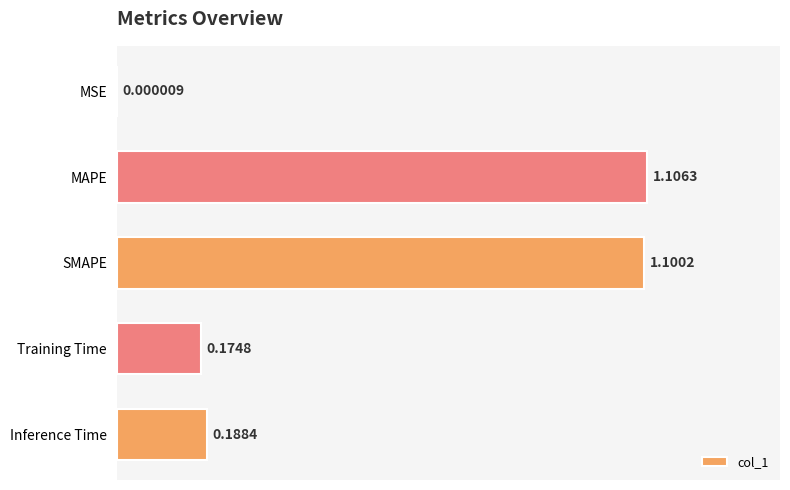

At which label is the value closest to 0?

MSE